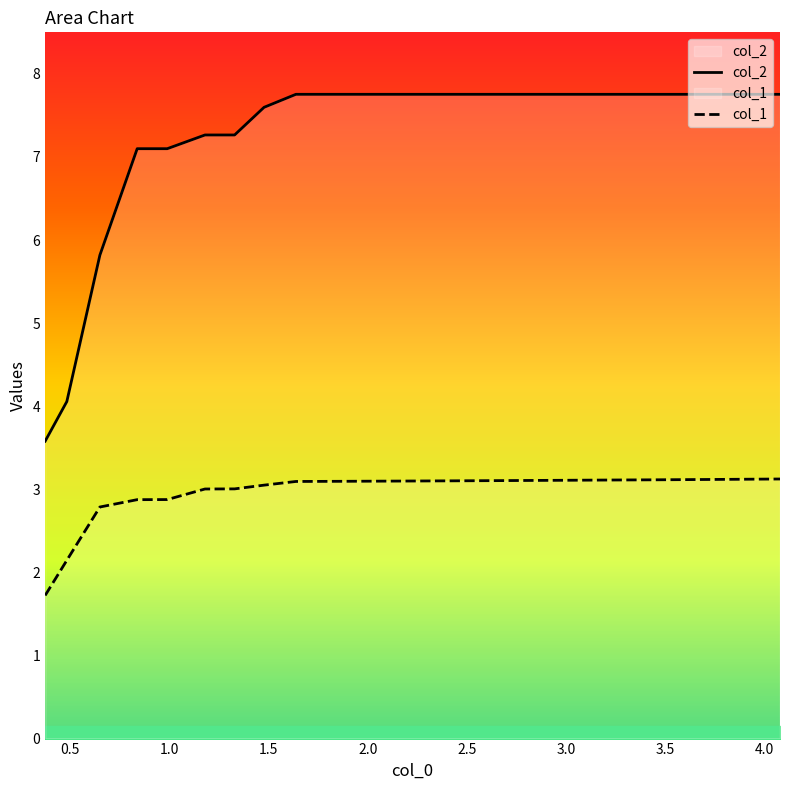

Is it true that col_1 equals 1.4 at 13?

False